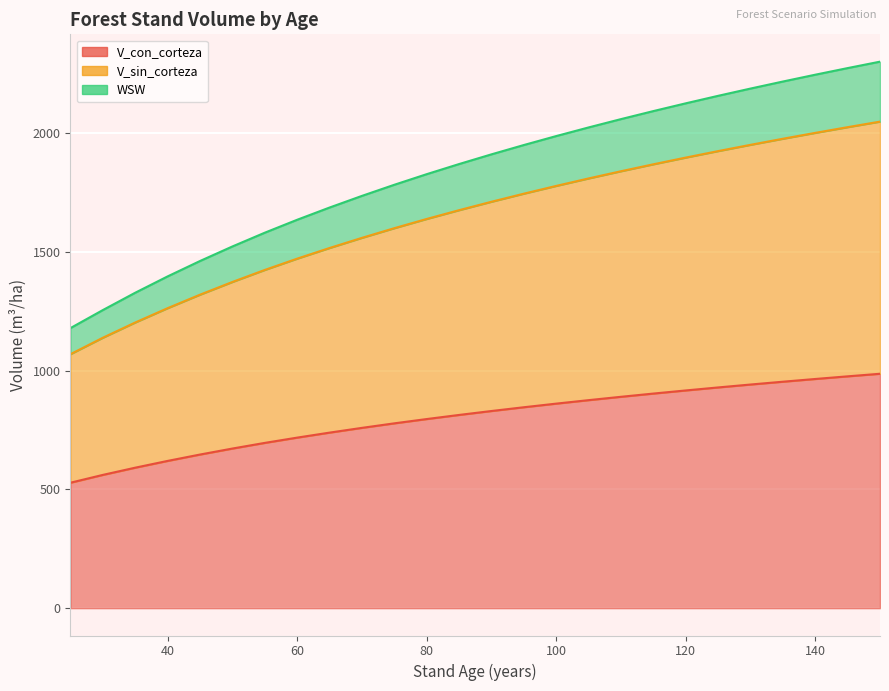

True or false: V_con_corteza has more than 2 points higher than both neighbors.

False